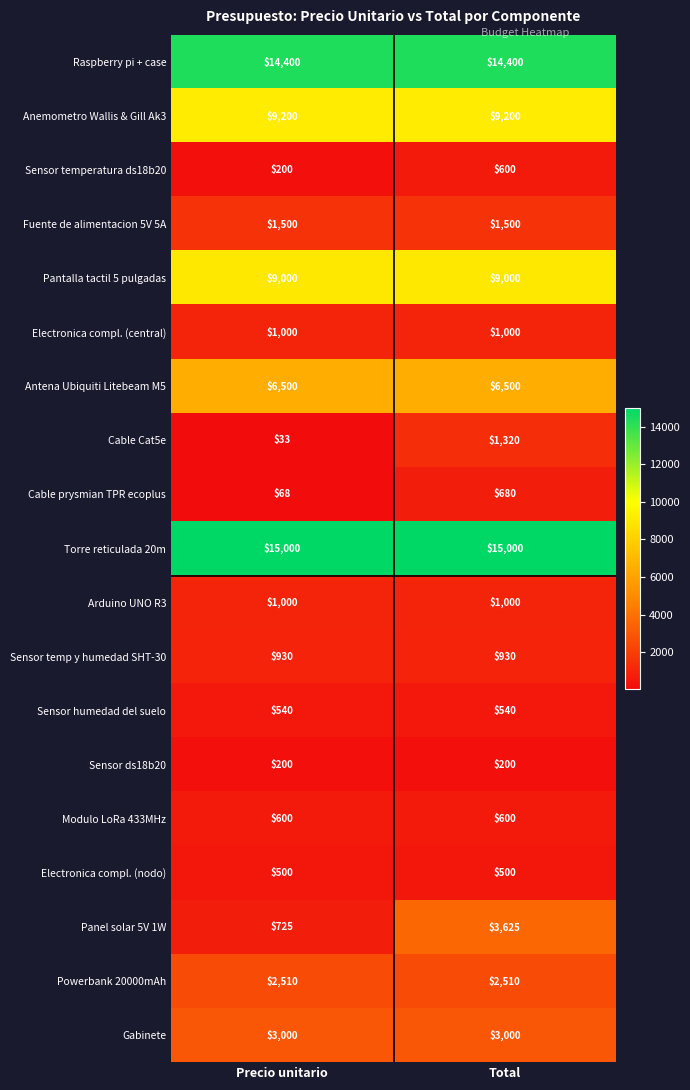

What is the minimum value shown in the chart?

33